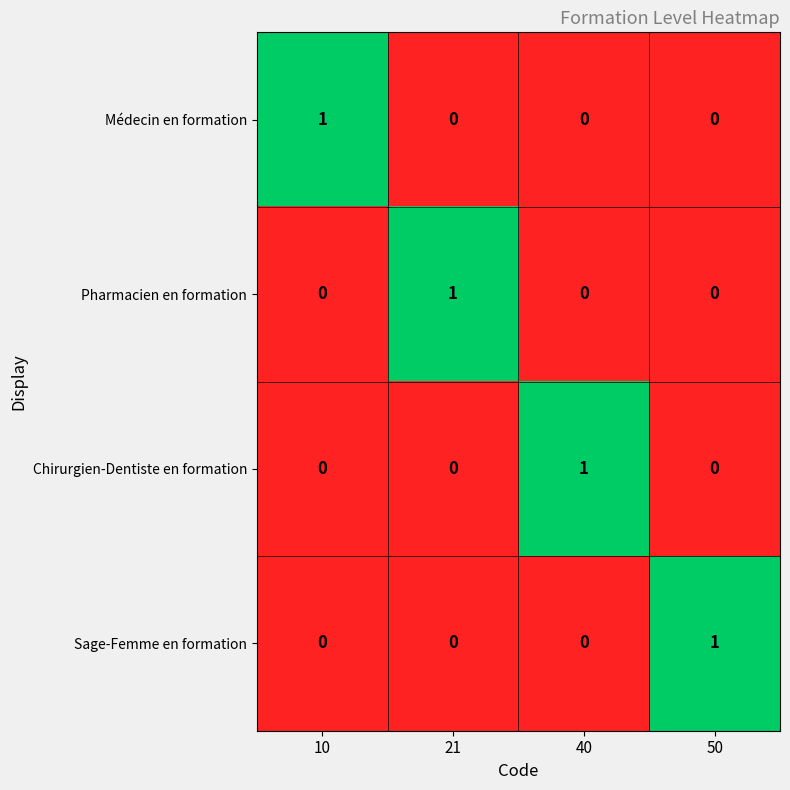

Is it true that Pharmacien en formation equals 0 at 10?

True